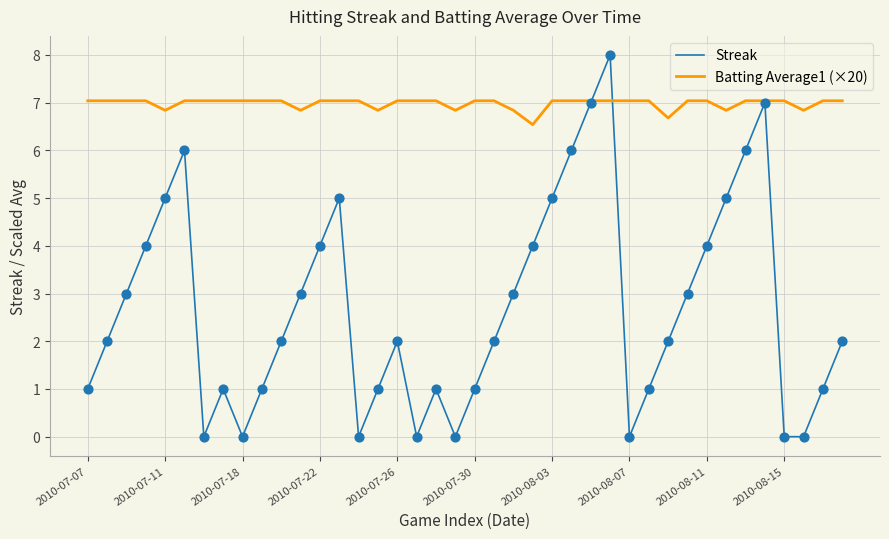

Which series has the largest range (max minus min)?

Streak